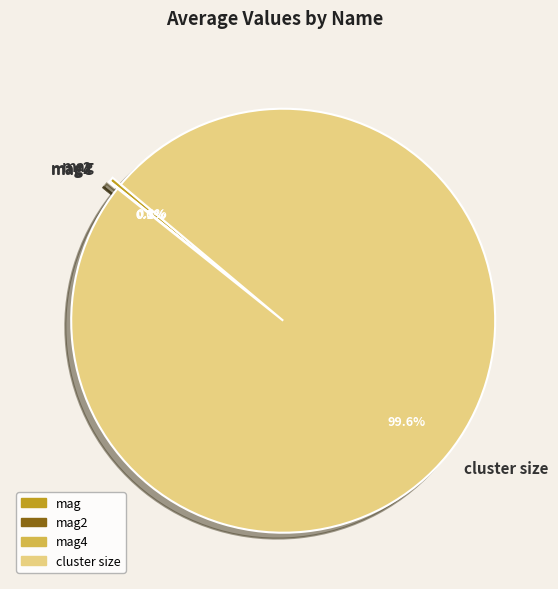

Does any single category account for the majority?

Yes